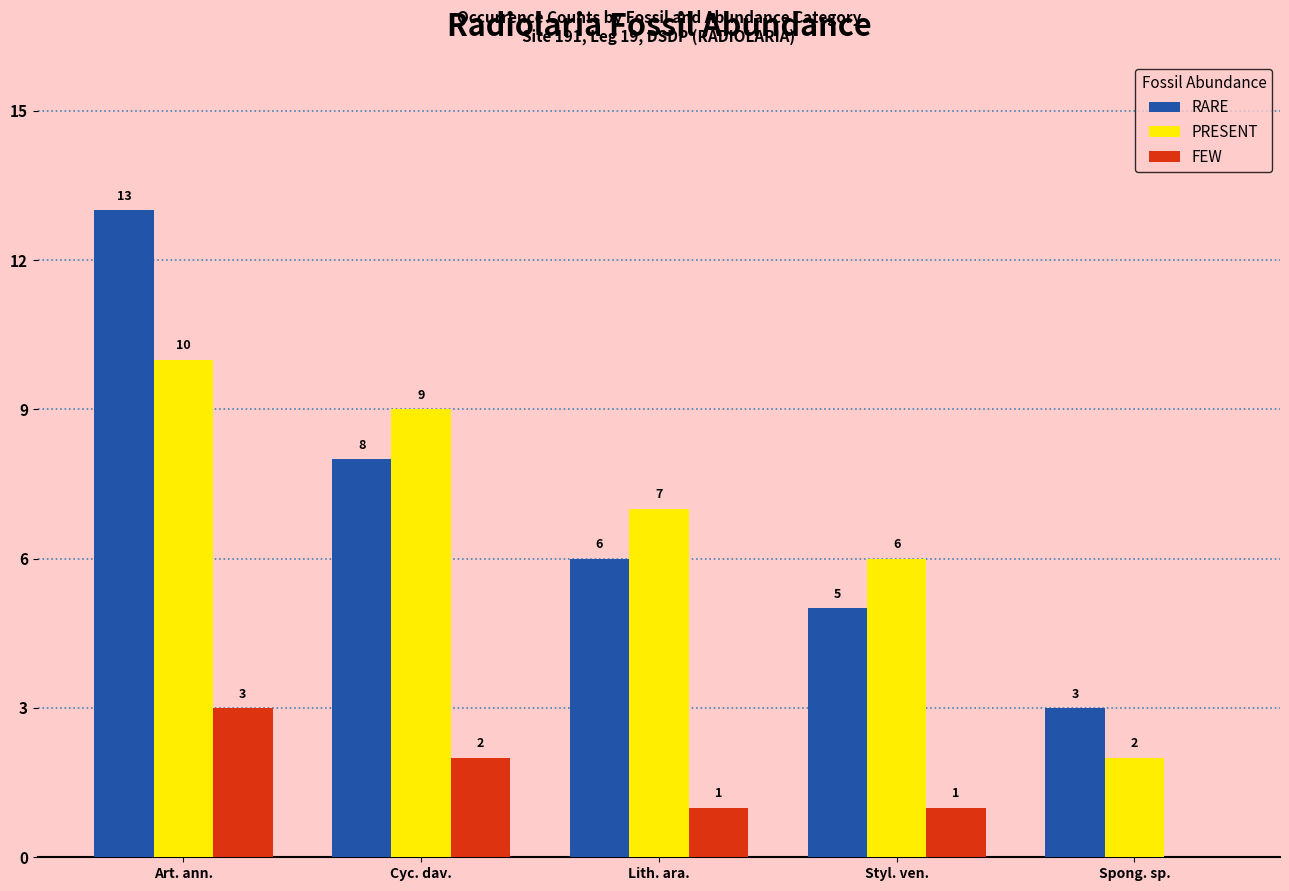

How many series are shown in this chart?

3